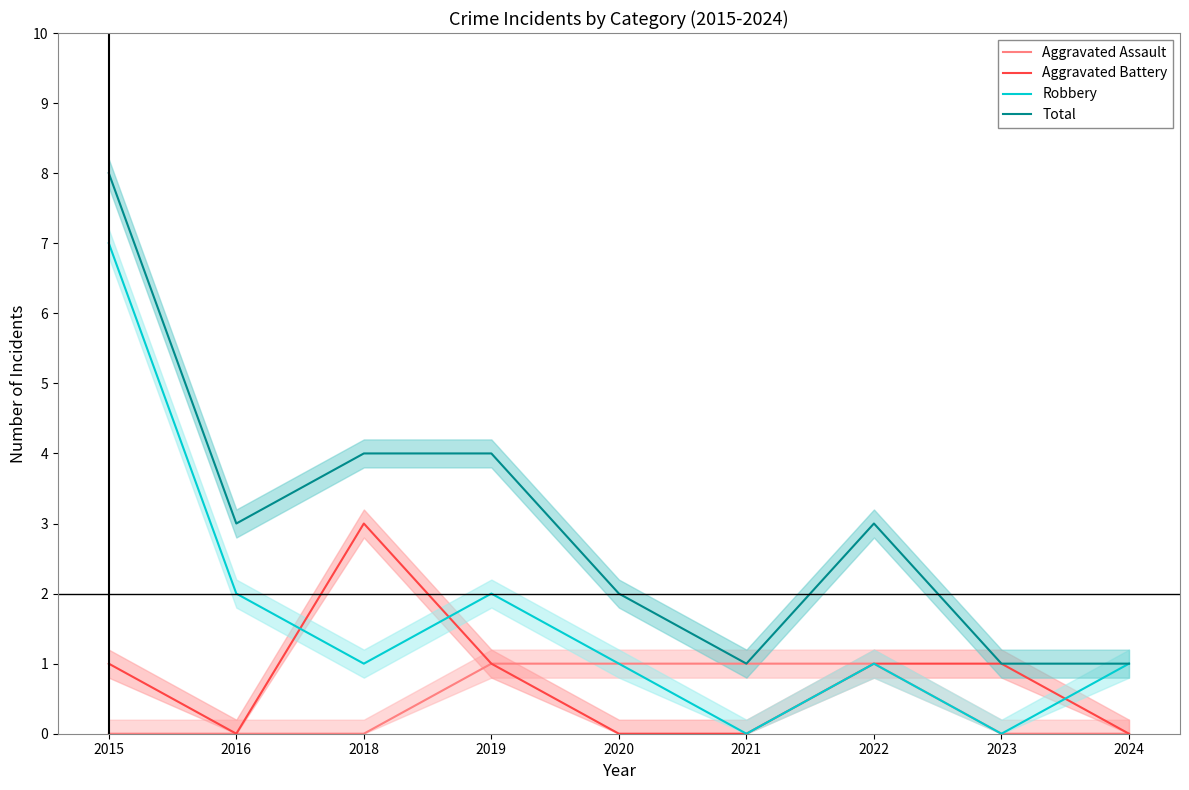

At which category does Total reach its first local peak?

2022